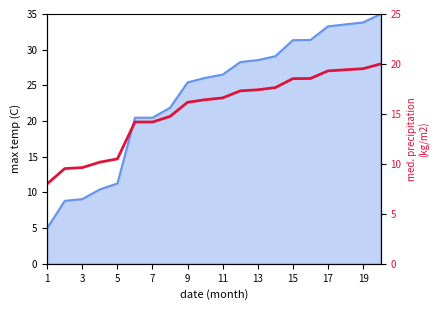

How many data points does each series have?

20